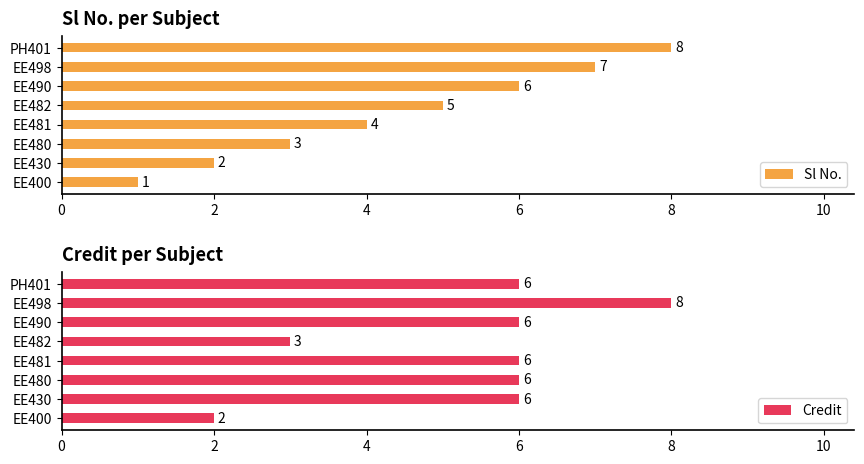

True or false: Sl No. has a value of 7 at EE498.

True